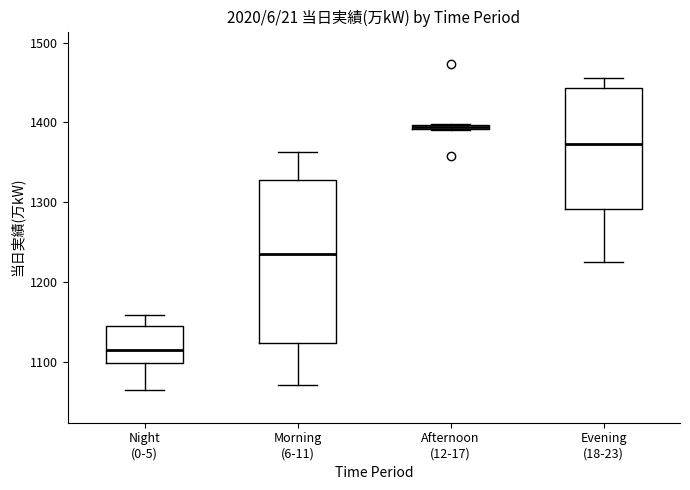

Which box's median line is the lowest?

Night (0-5)